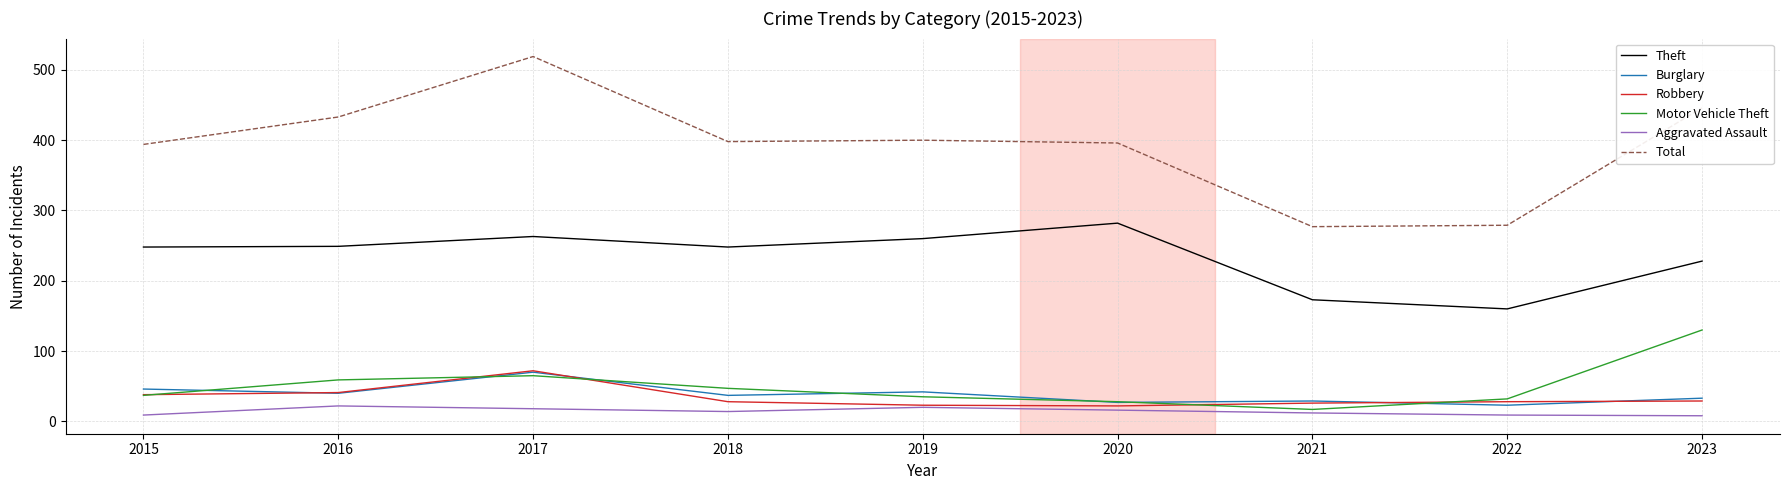

The Burglary series shows 21 at 2019. True or false?

False